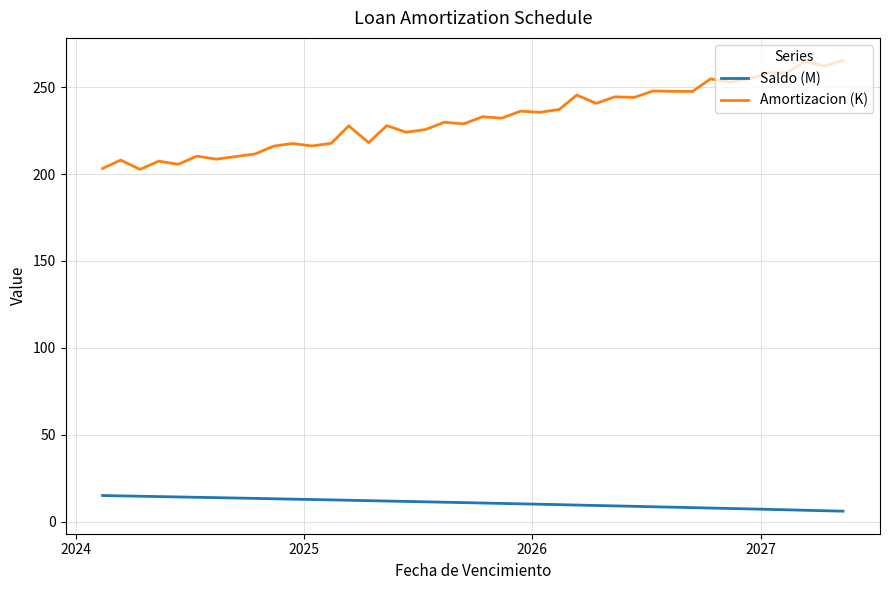

What is the maximum value for Amortizacion (K)?

265.5